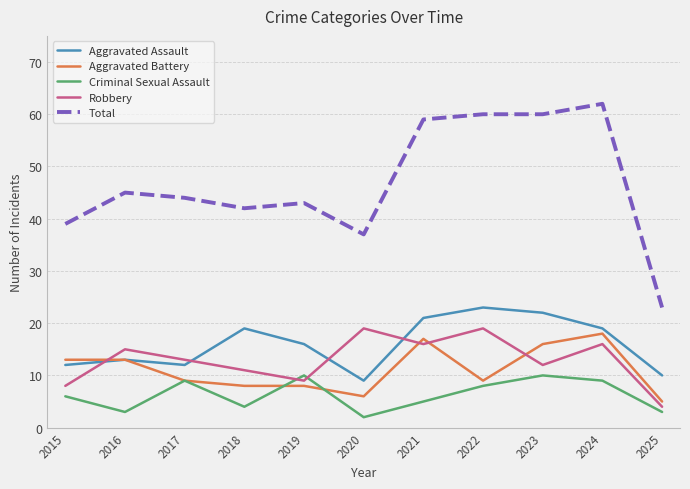

At which category does Criminal Sexual Assault reach its first local peak?

2017